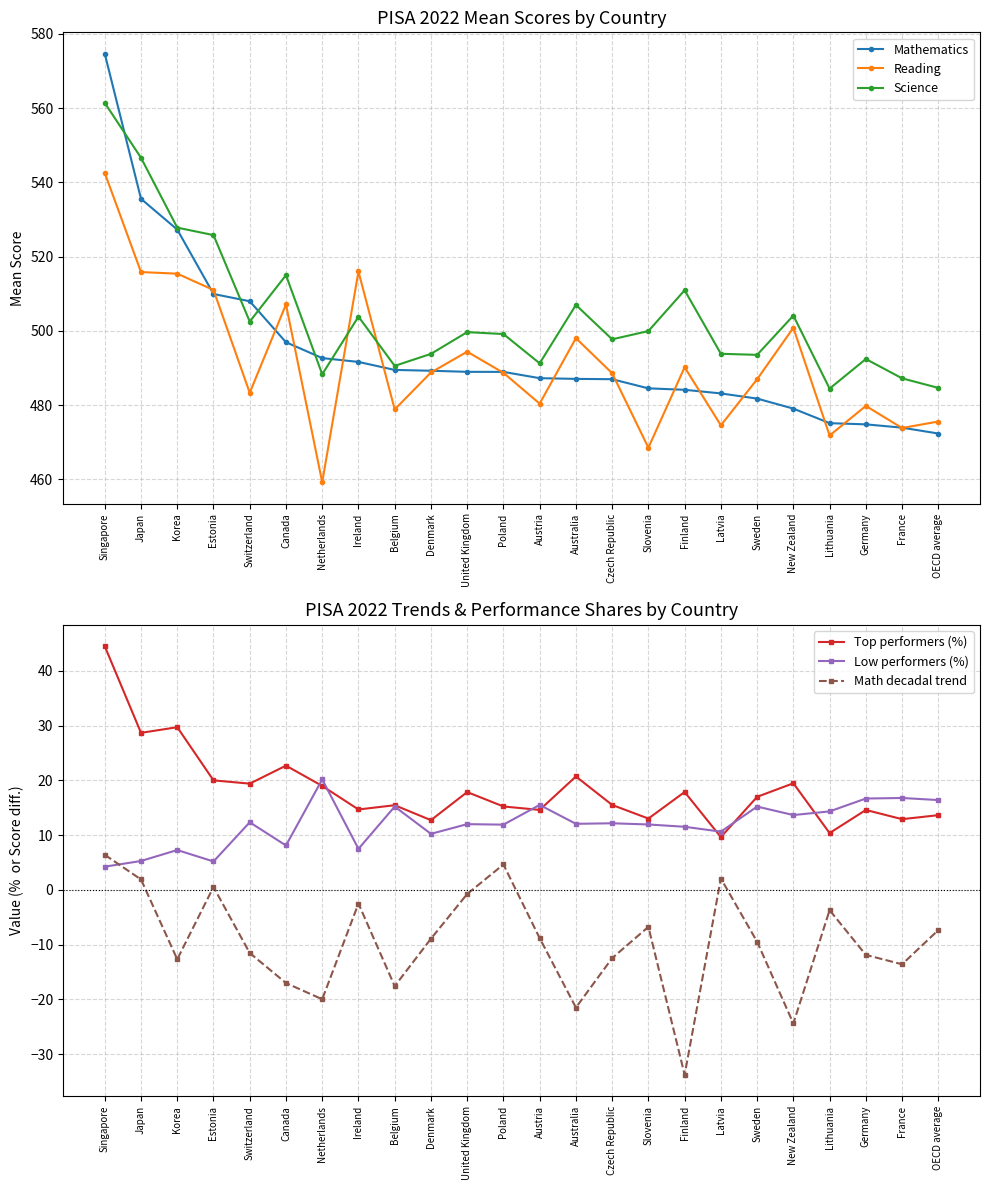

What are all the series names shown in the legend?

Mathematics, Reading, Science, Top performers (%), Low performers (%), Math decadal trend